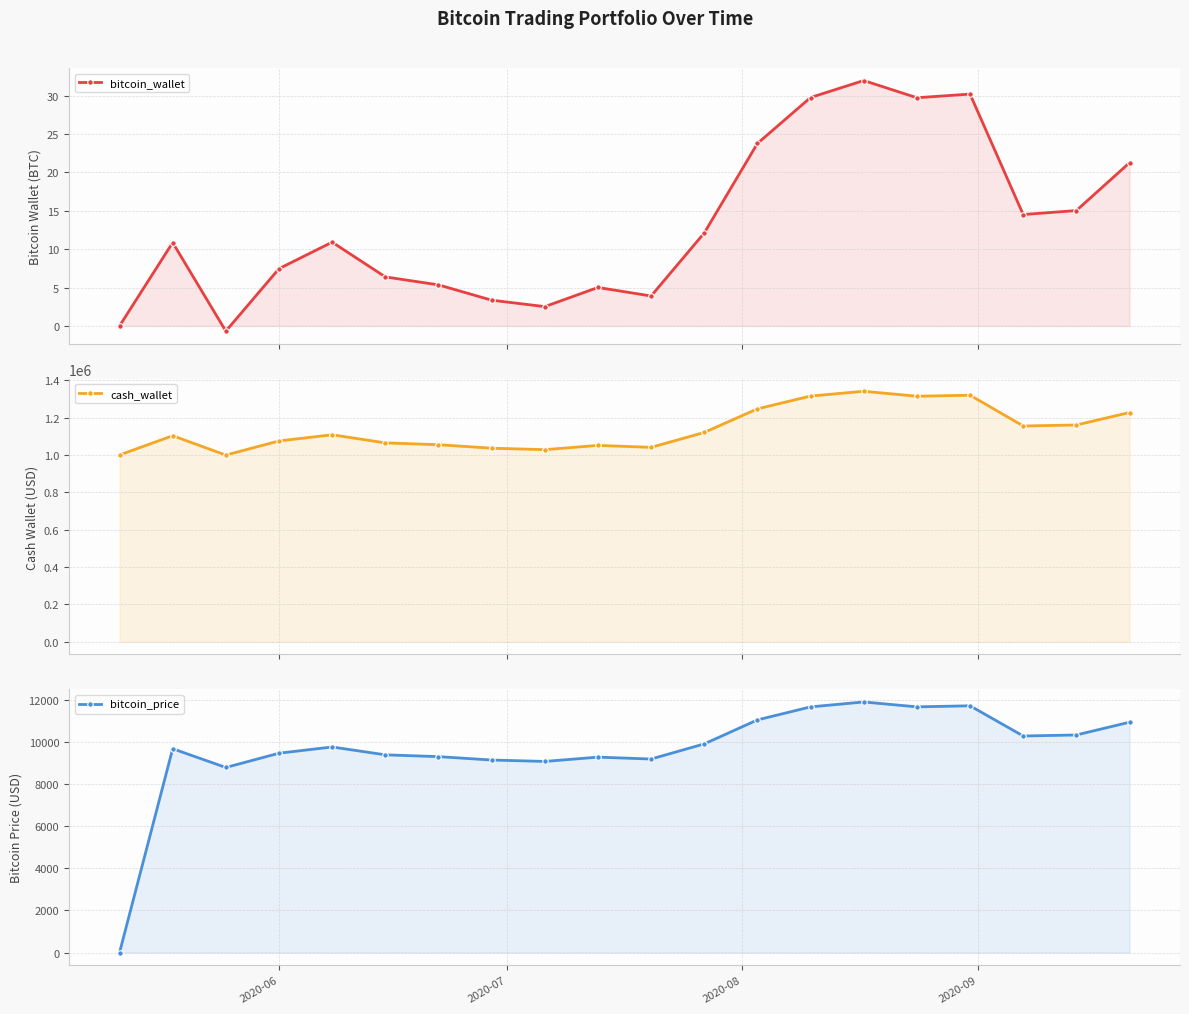

True or false: bitcoin_price and cash_wallet intersect in this chart.

False